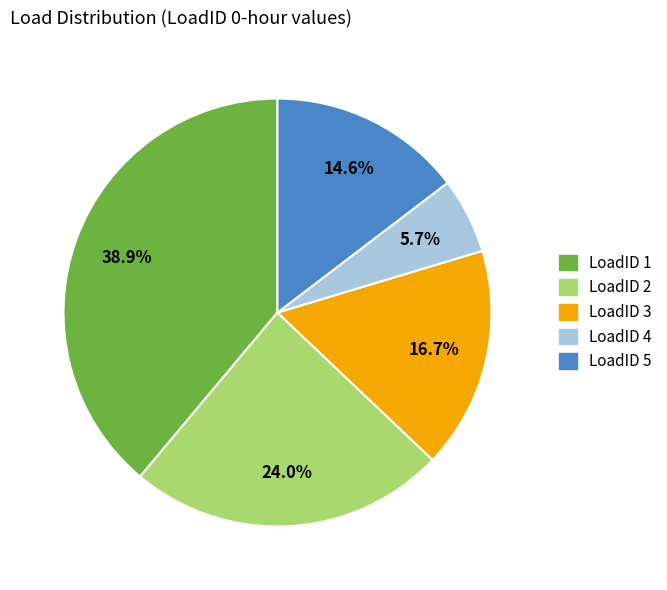

Does any single category account for the majority?

No